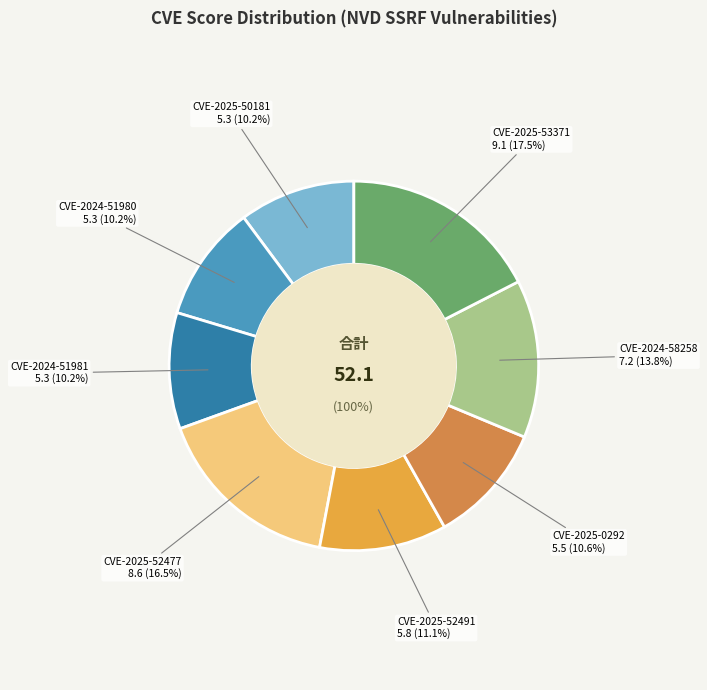

How many segments does this pie chart have?

8